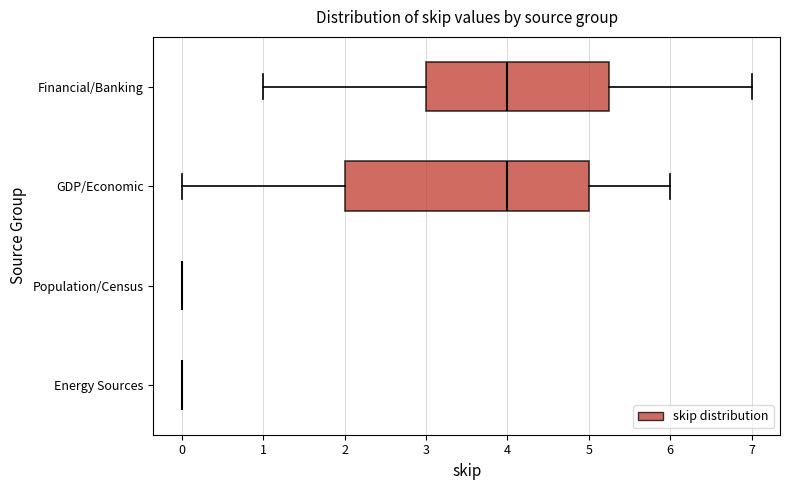

Comparing the boxes themselves (not the whiskers), which one is the widest?

GDP/Economic